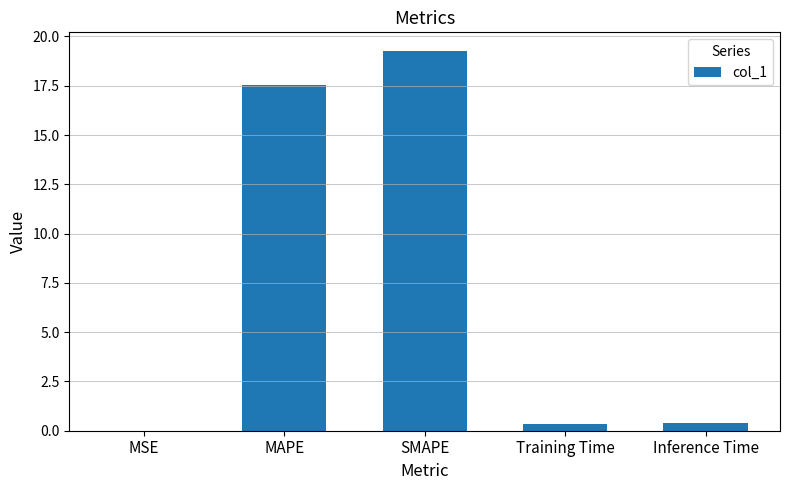

What is the sum of all values?

37.5